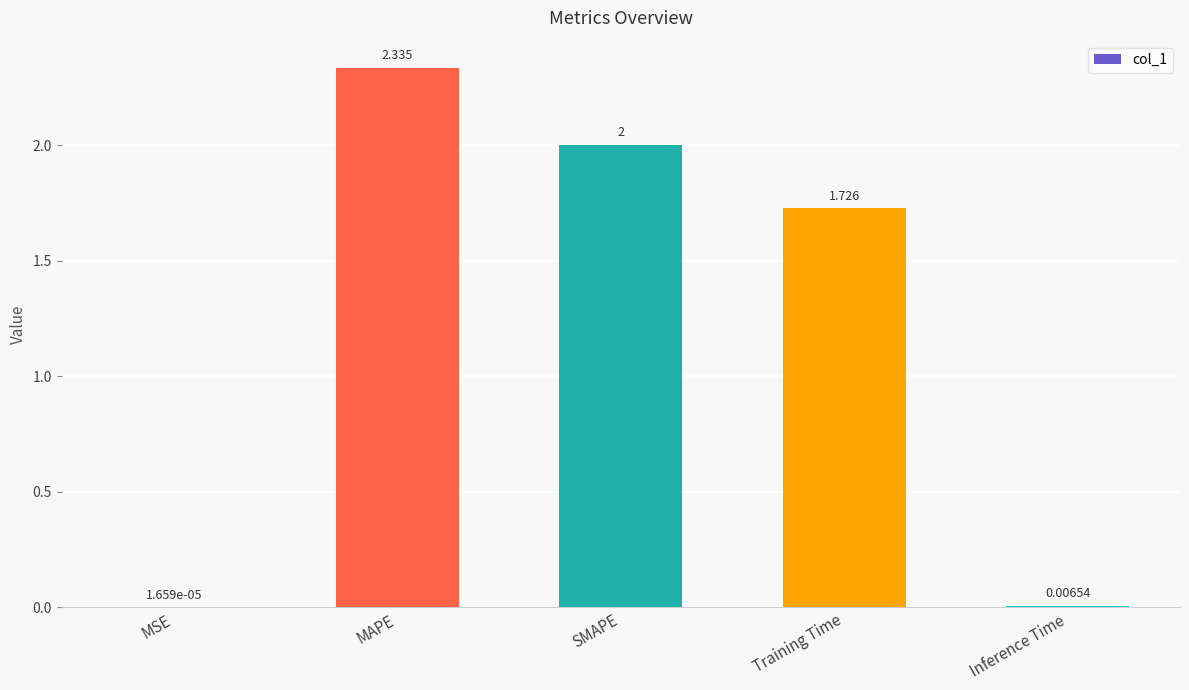

At which category does the chart reach its peak across all series?

MAPE